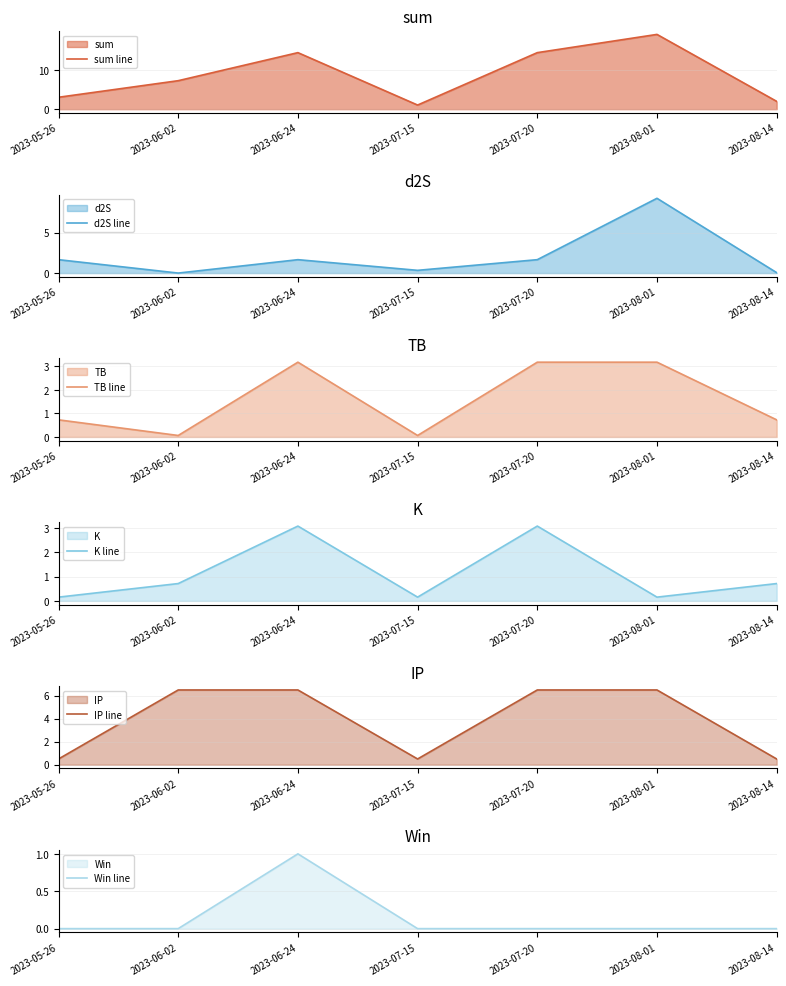

What is the minimum value for sum line?

1.1